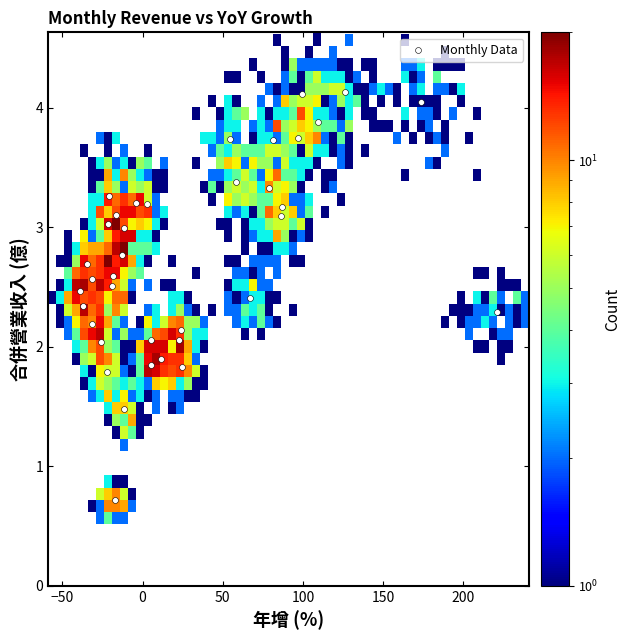

What is the range of Y values (max minus min)?

3.4